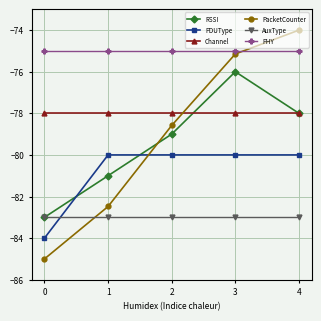

What is the value of the RSSI point at the 1st from the left?

-83.0